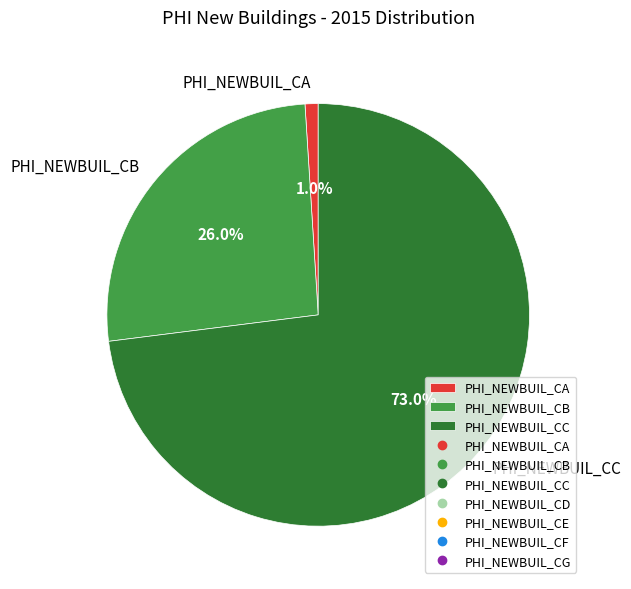

Do PHI_NEWBUIL_CA and PHI_NEWBUIL_CC together represent more than half of the pie?

Yes